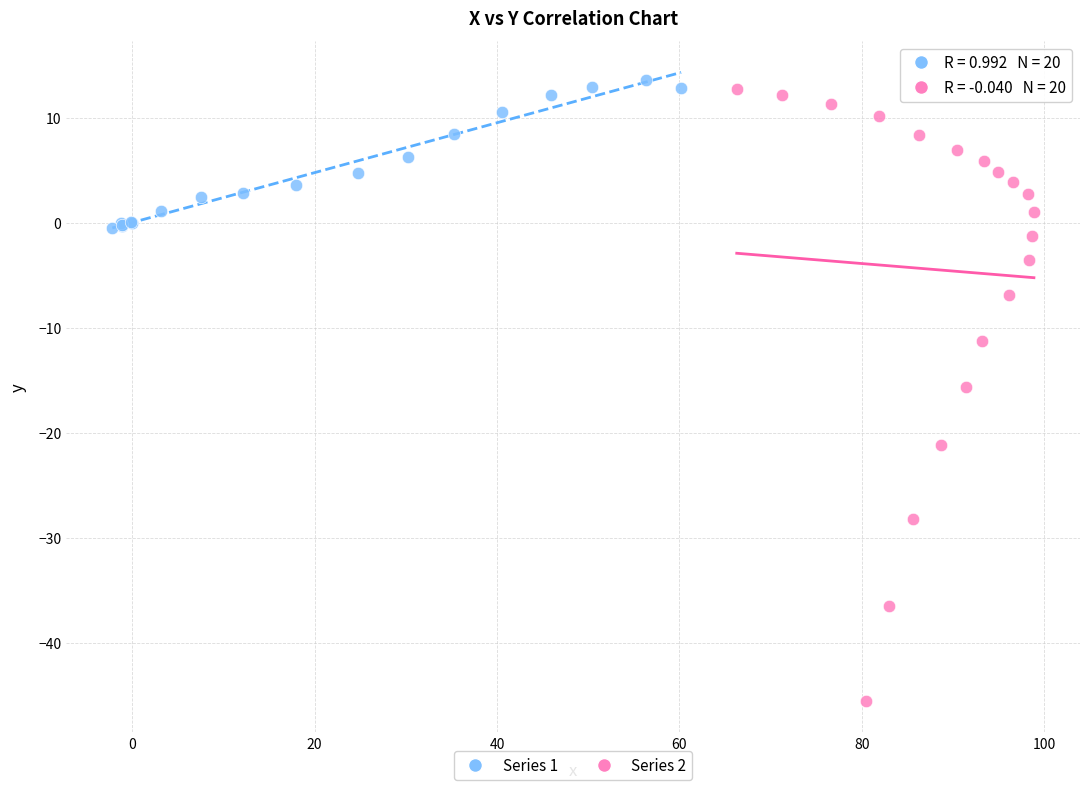

Which series reaches the minimum Y coordinate?

Series 2